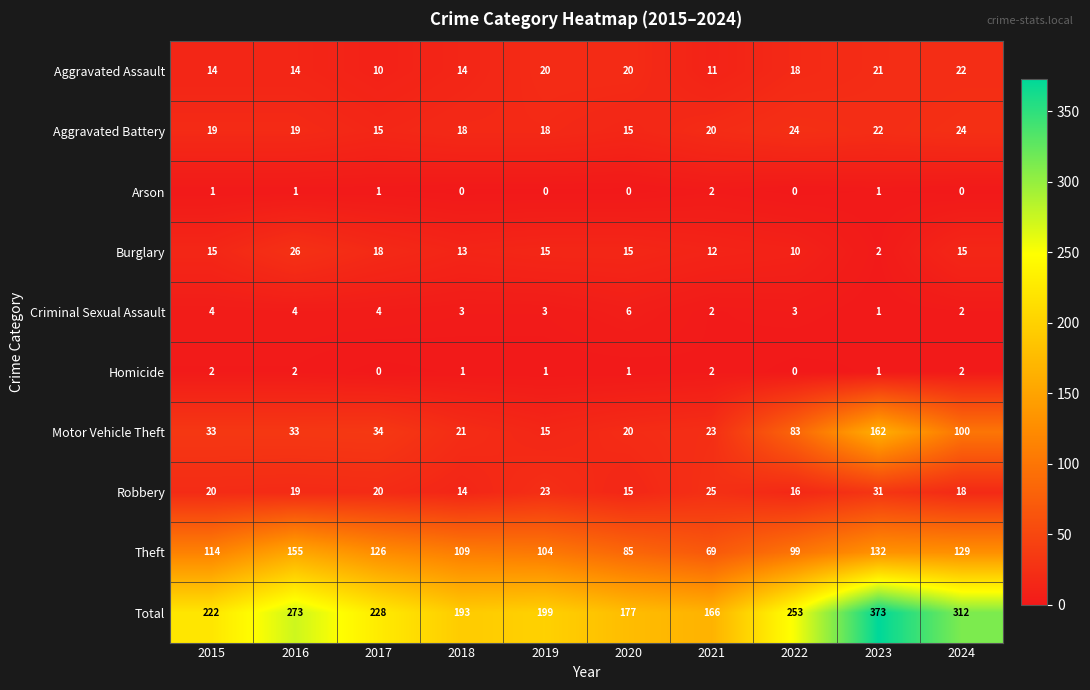

True or false: Criminal Sexual Assault has a value of 5 at 2019.

False